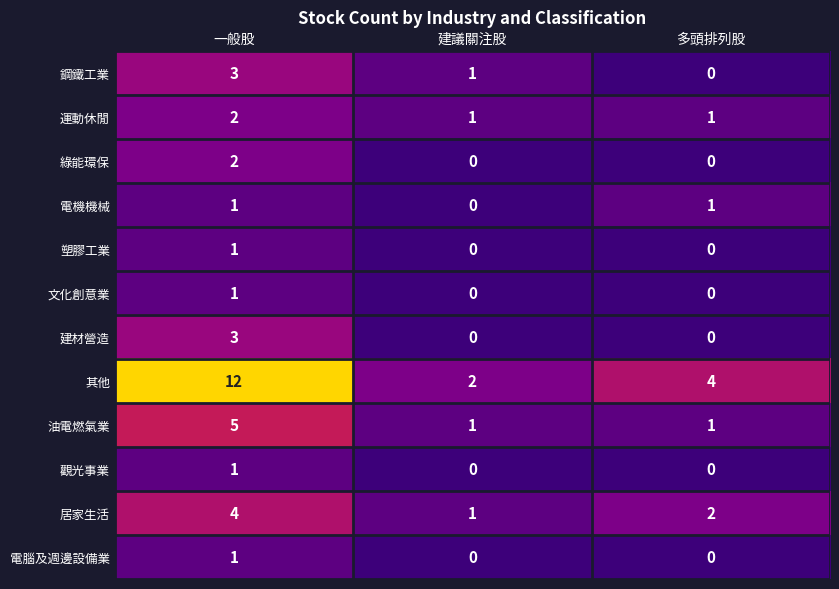

The 鋼鐵工業 series shows 3 at 一般股. True or false?

True